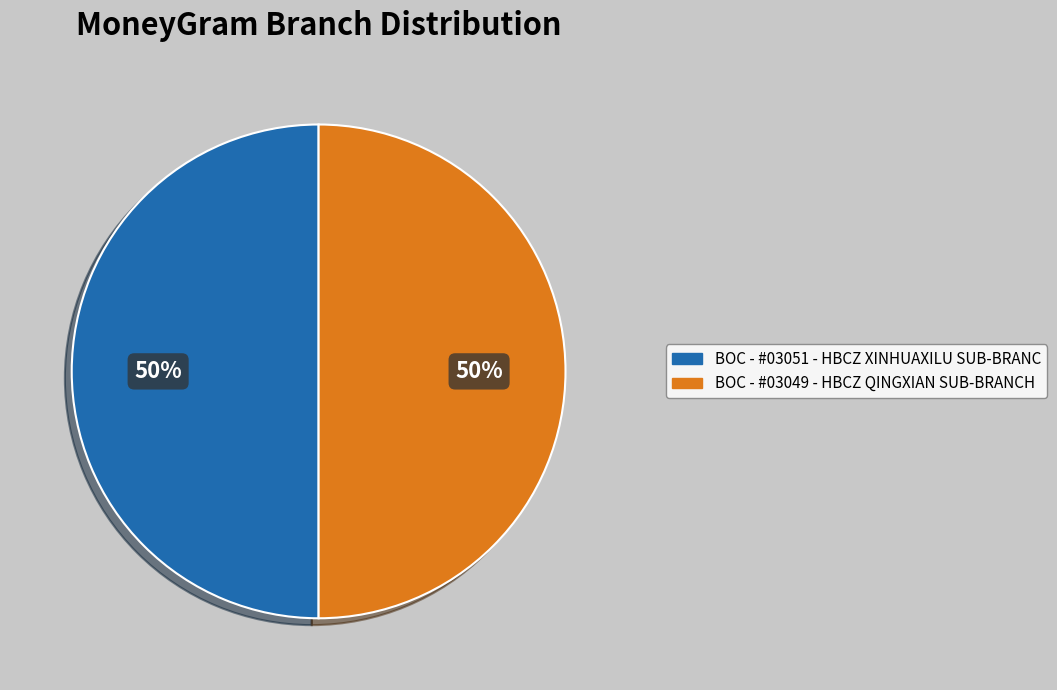

Do BOC - #03051 - HBCZ XINHUAXILU SUB-BRANC and BOC - #03049 - HBCZ QINGXIAN SUB-BRANCH together represent more than half of the pie?

Yes